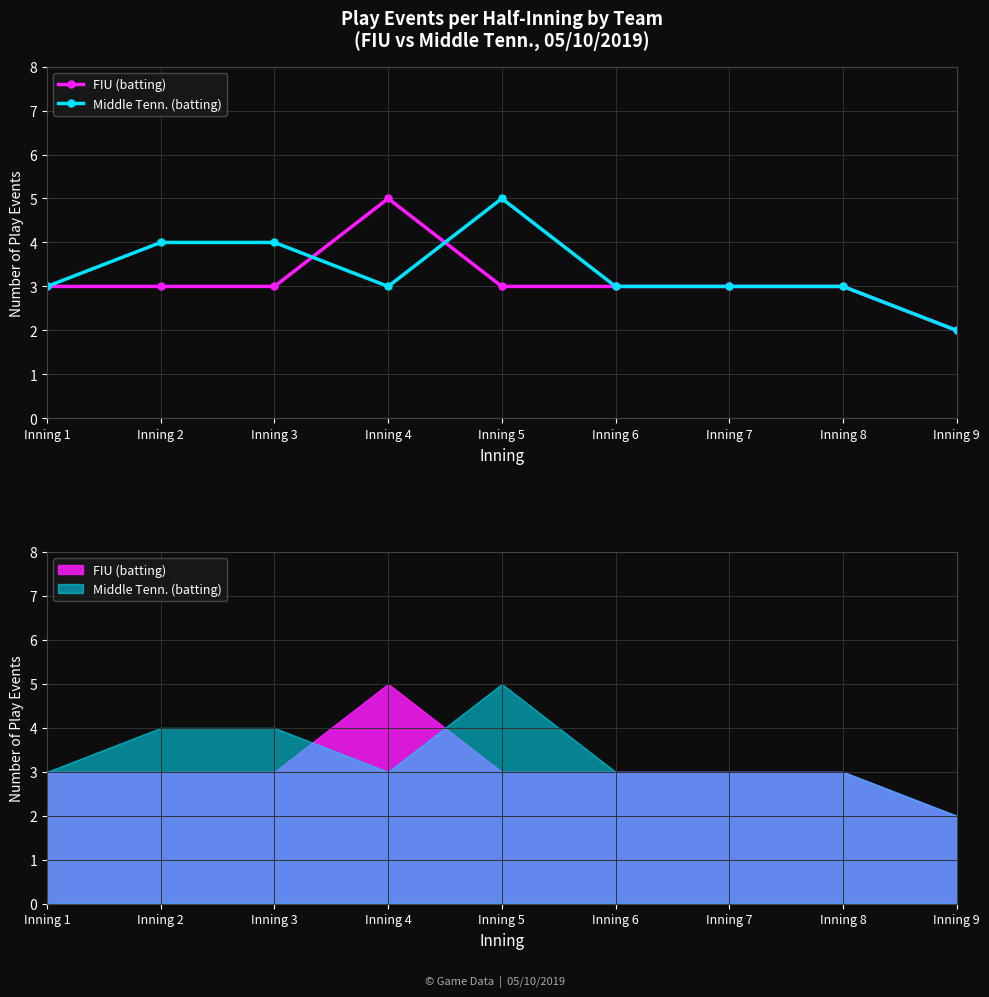

What is the difference between the second highest and minimum values in the Middle Tenn. (batting) series?

2